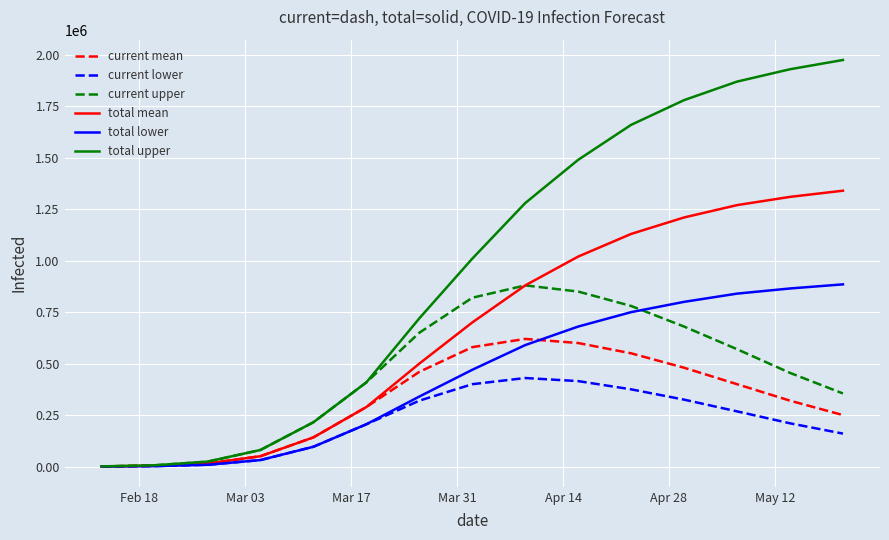

Which series has the widest spread of values?

total upper